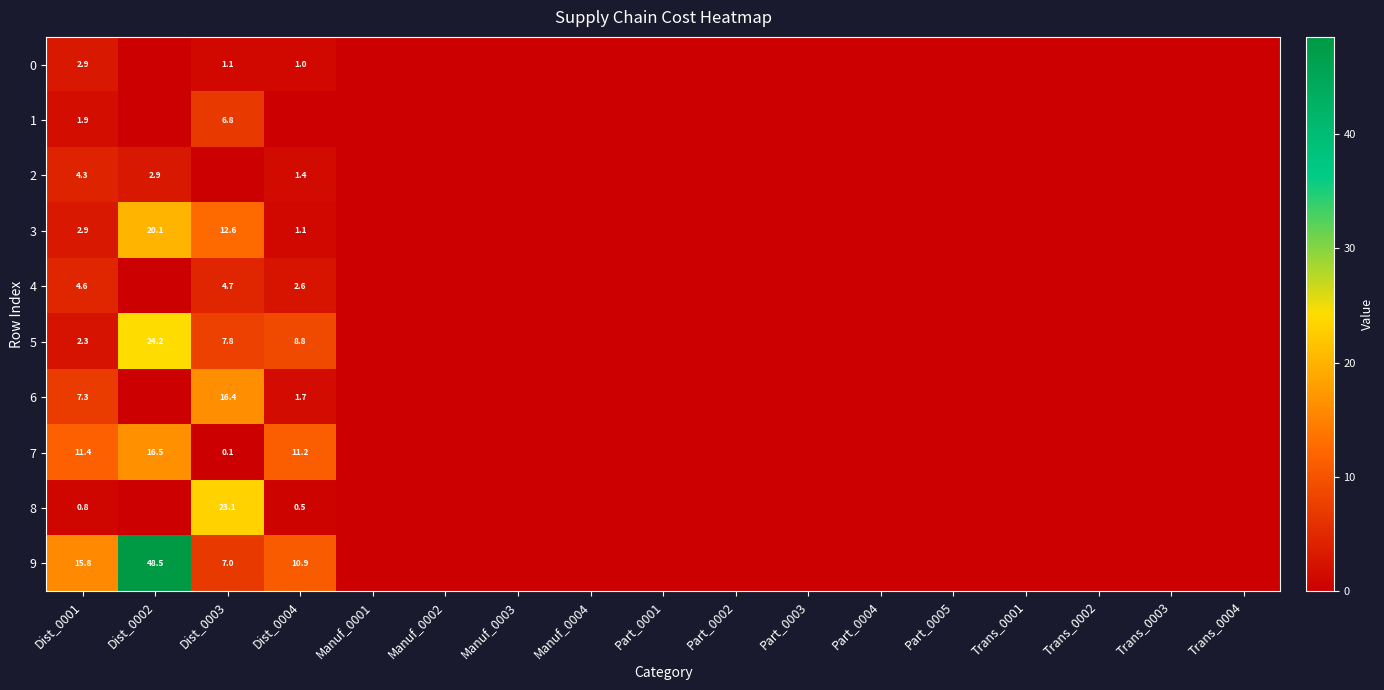

Rank the series by their maximum value, from lowest to highest.

0, 2, 4, 1, 6, 7, 3, 8, 5, 9